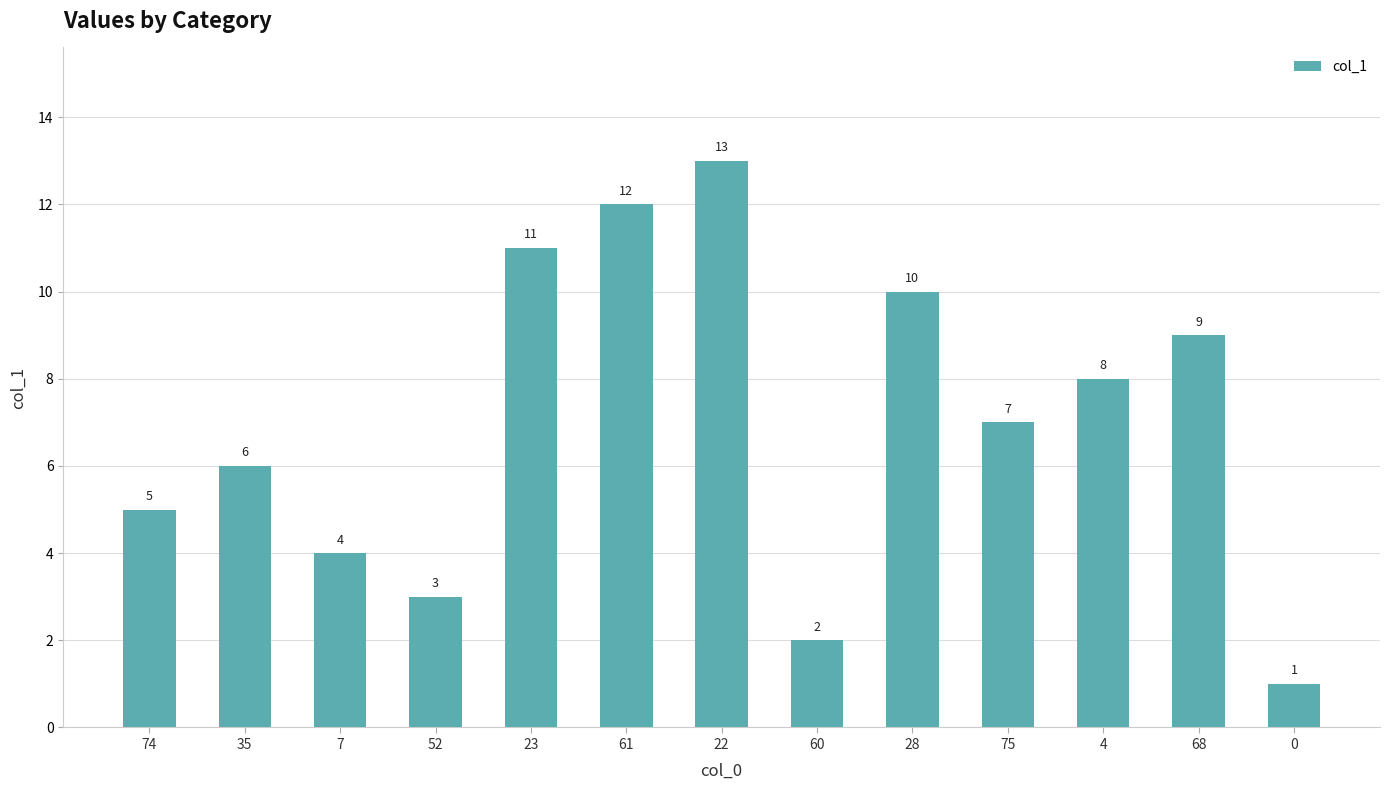

The value at 75 is 7. True or false?

True